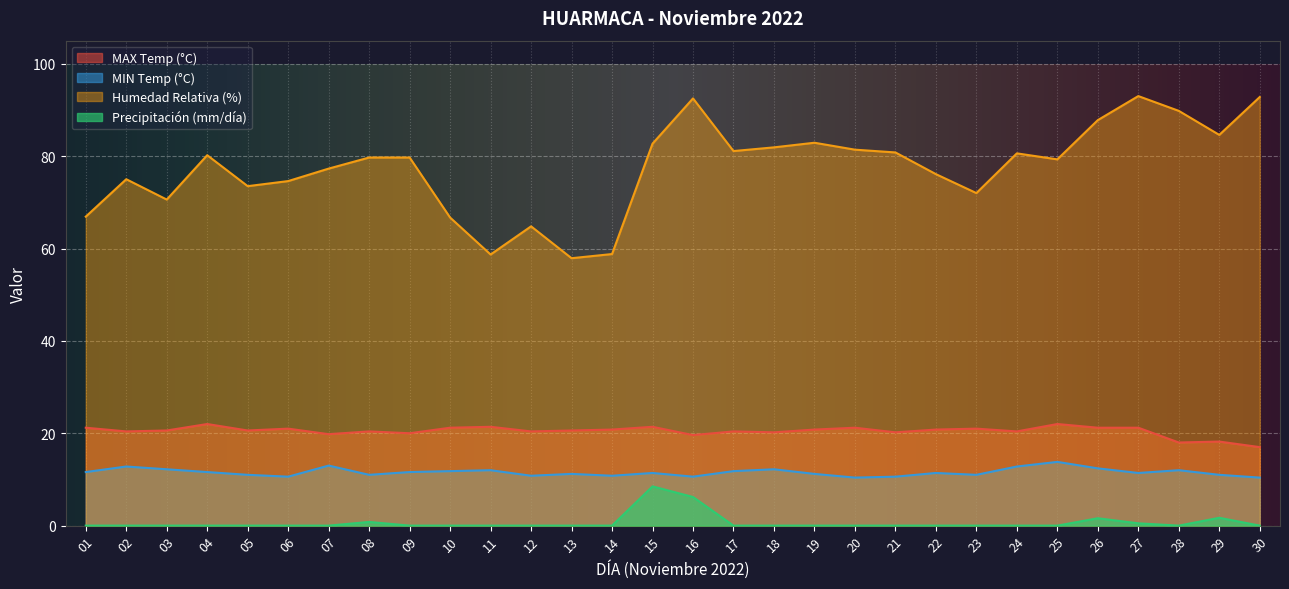

True or false: Precipitación (mm/día) and MAX Temp (°C) cross at least once.

False